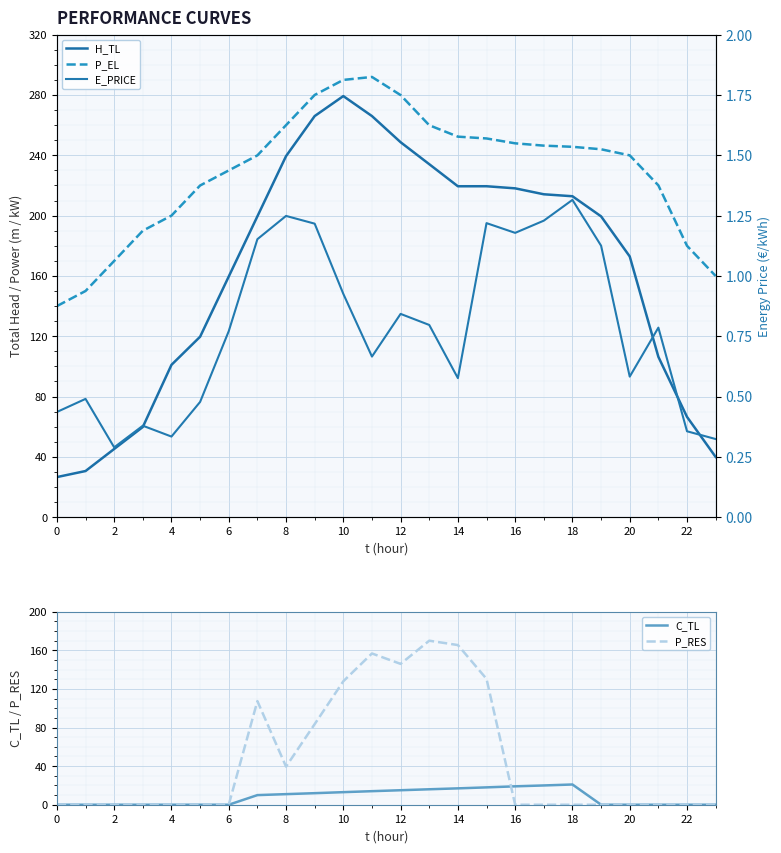

What is the sum of all E_PRICE values?

18.7